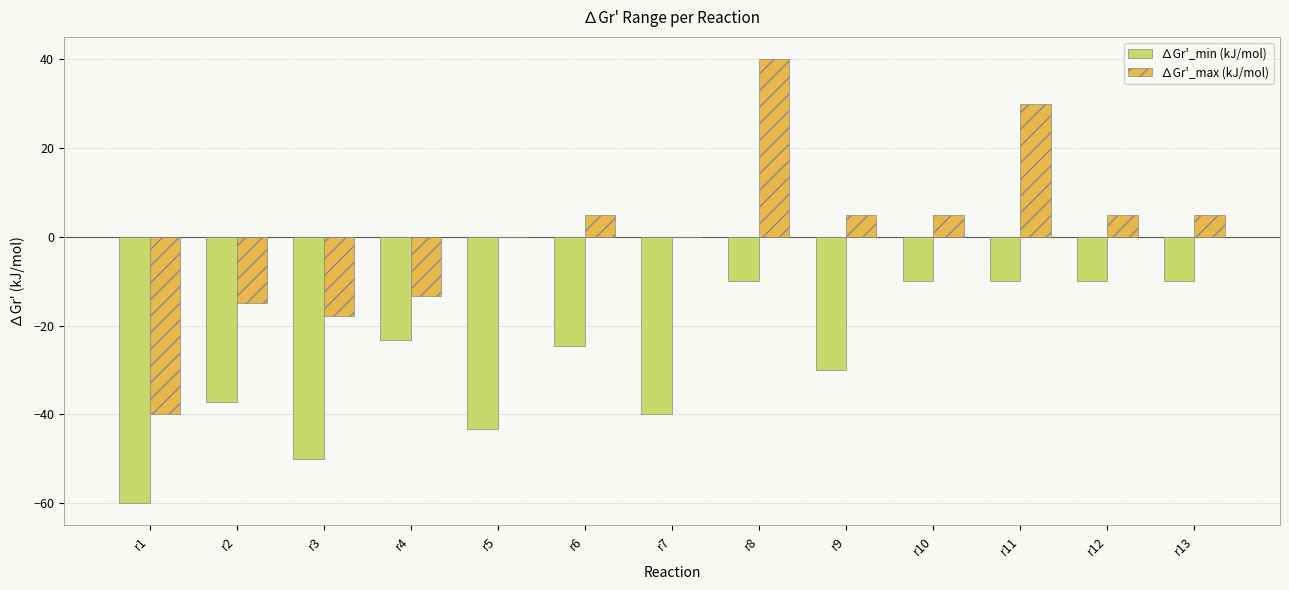

The value of ∆Gr'_min (kJ/mol) at r5 is -57.9. True or false?

False